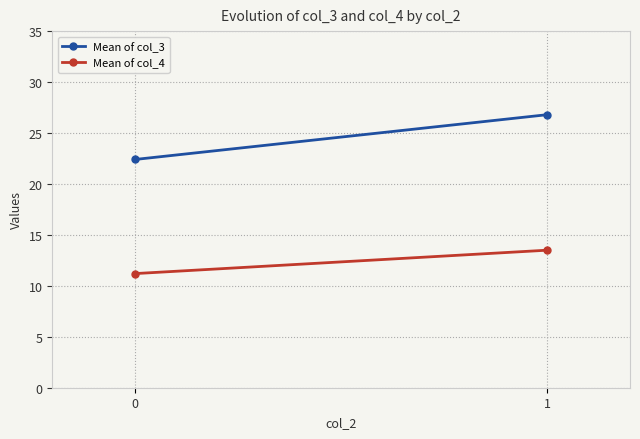

What is the value of the Mean of col_4 point at the 1st from the left?

11.2